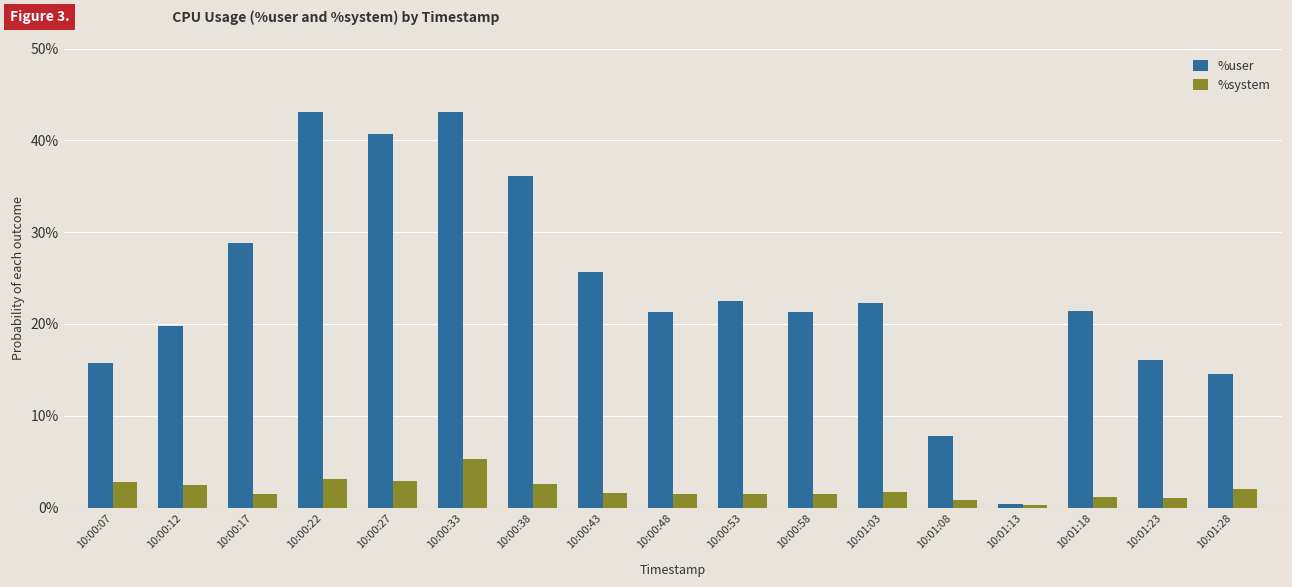

How many bars are there in each group?

2